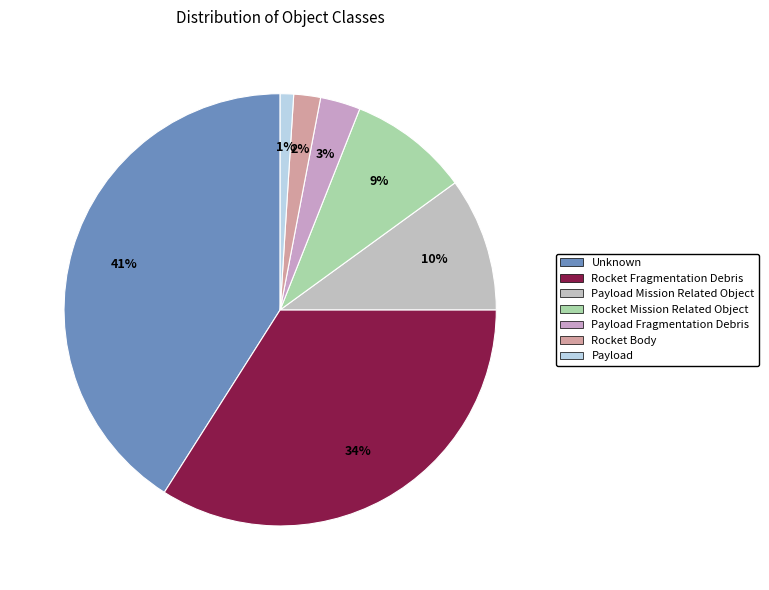

Which slice is the largest?

Unknown